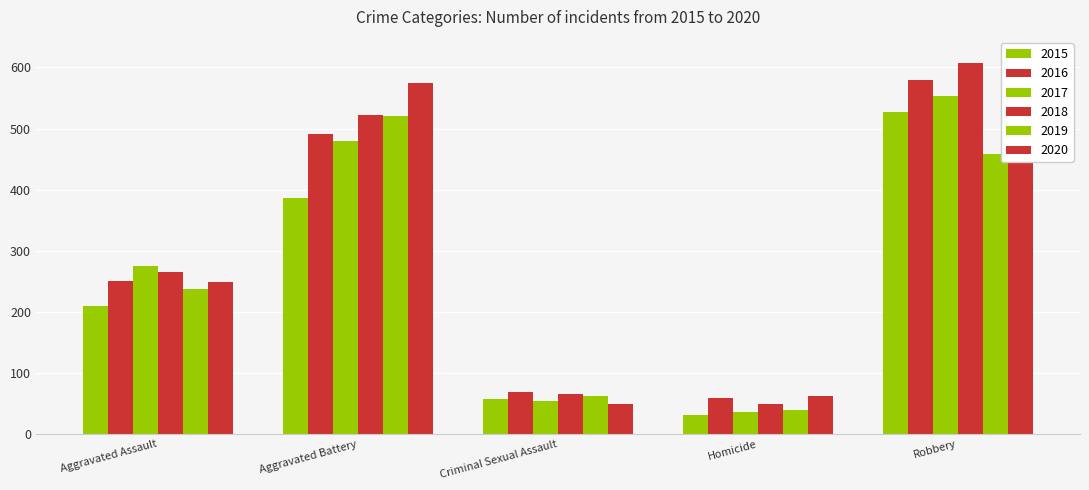

At how many categories does at least one series exceed 398?

2